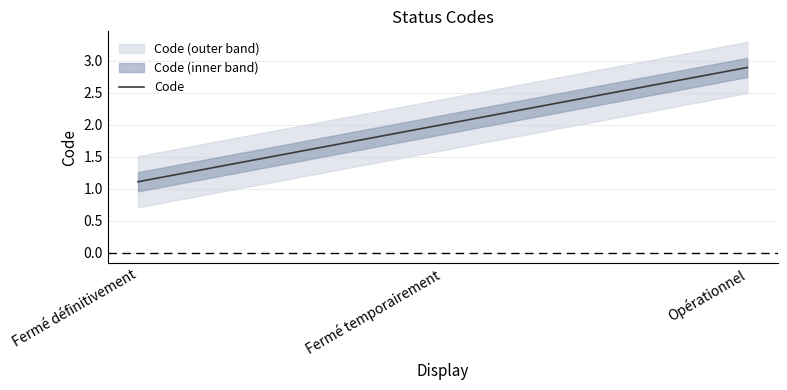

Which label corresponds to the largest value in the chart?

Opérationnel